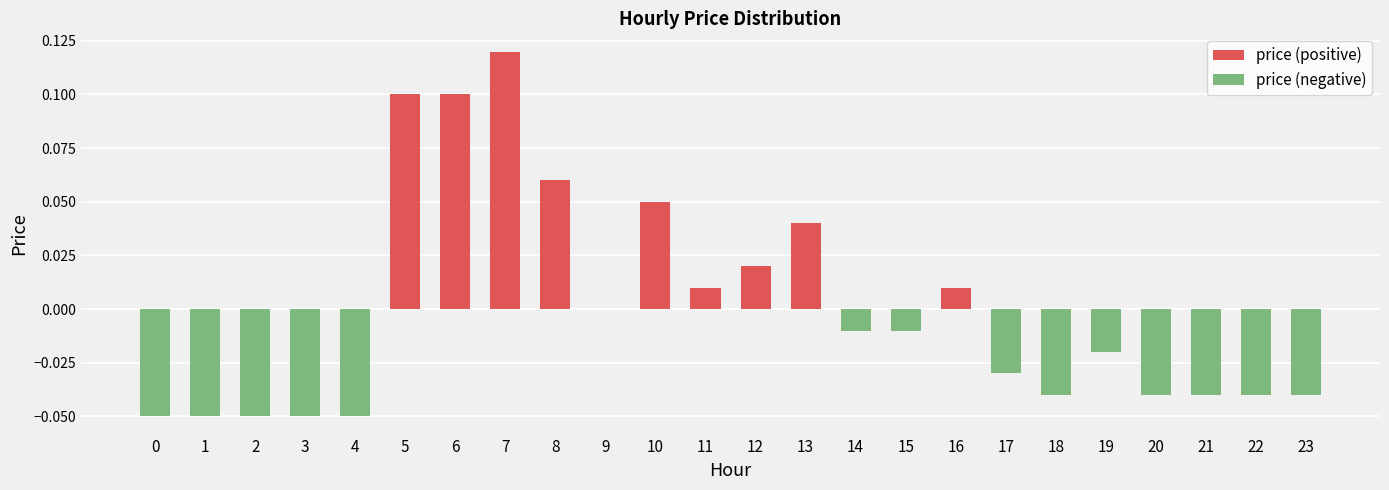

Rank the categories by price (positive) value from highest to lowest.

7, 5, 6, 8, 10, 13, 12, 11, 16, 0, 1, 2, 3, 4, 9, 14, 15, 17, 18, 19, 20, 21, 22, 23